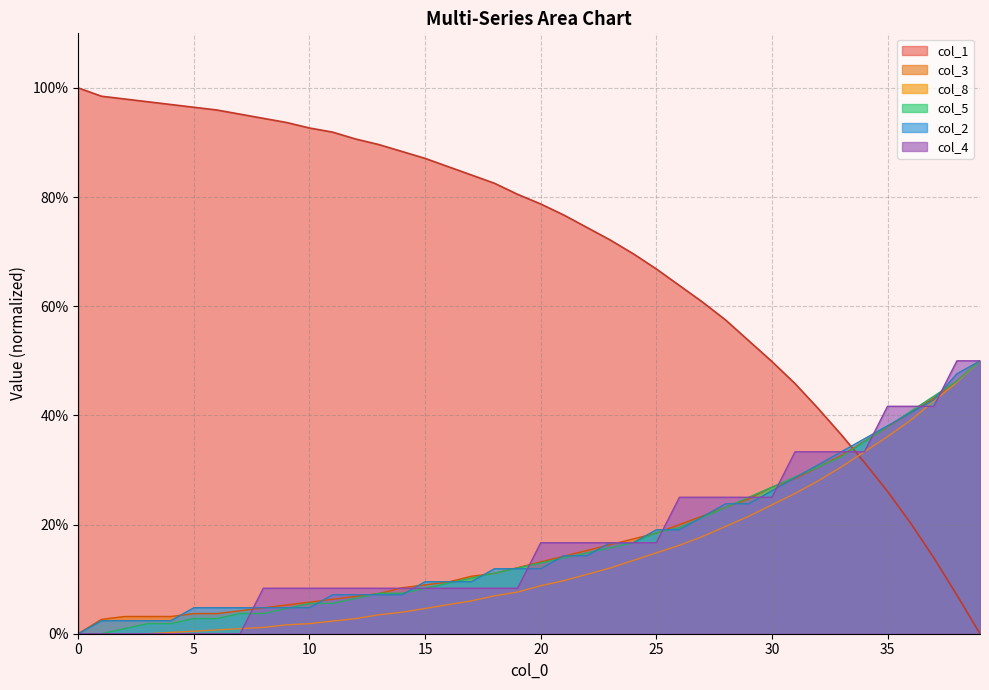

At which label is col_4 closest to 25?

26